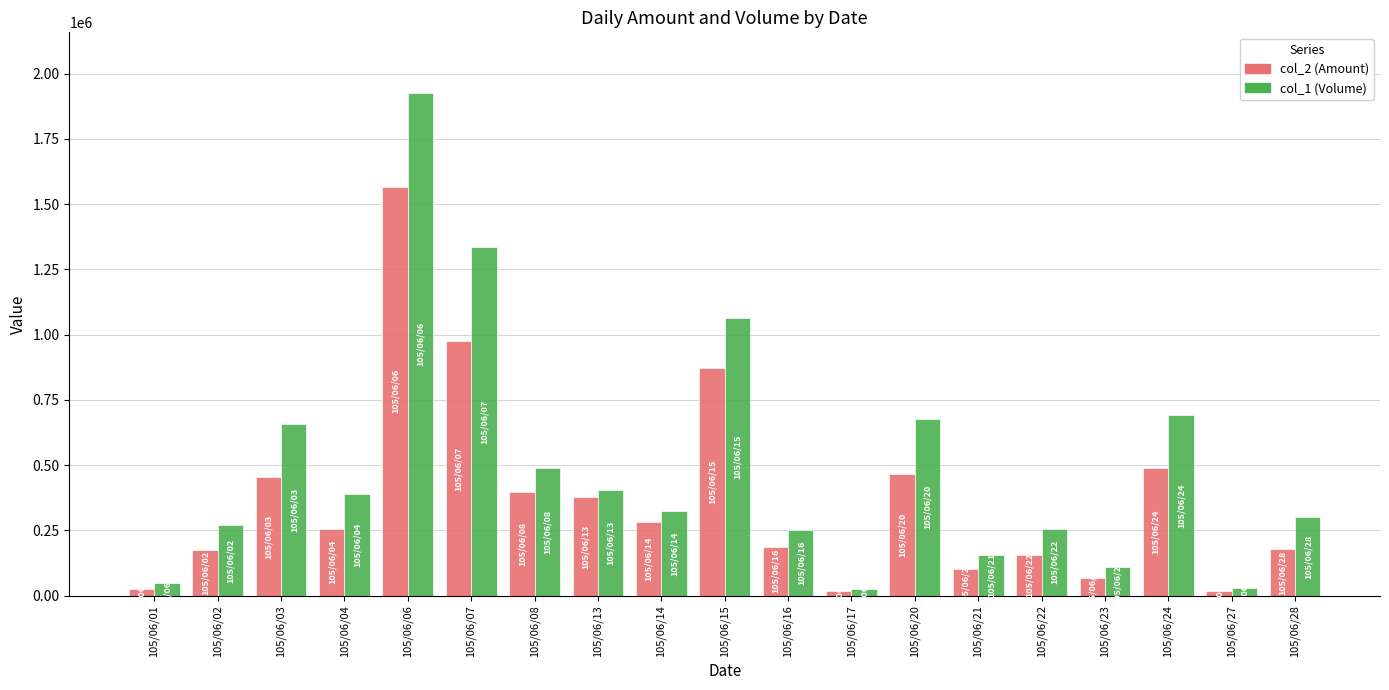

Which series has the largest total across all categories?

col_1 (Volume)